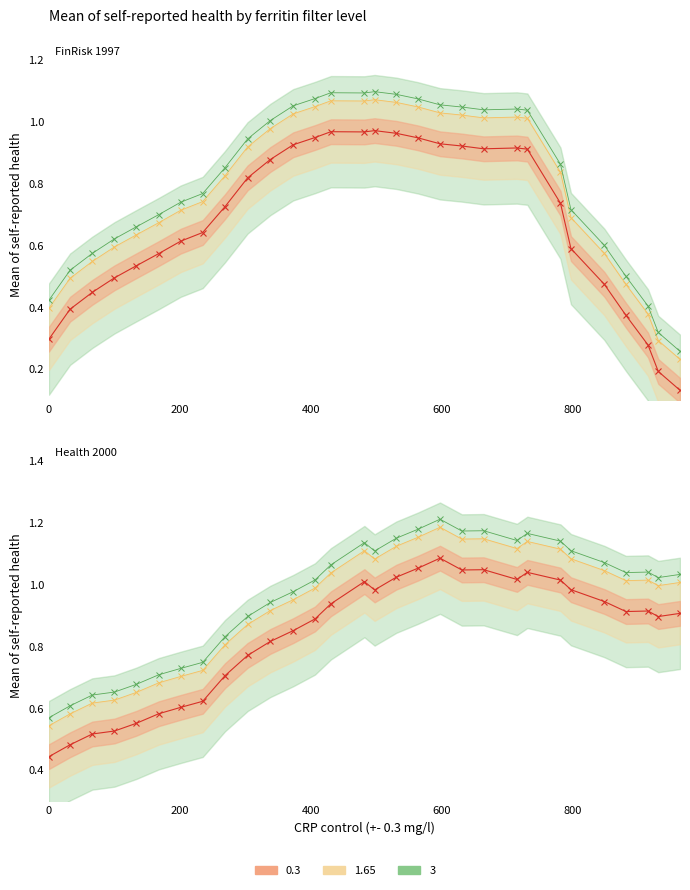

How many interior local peaks does the center_x series have?

3